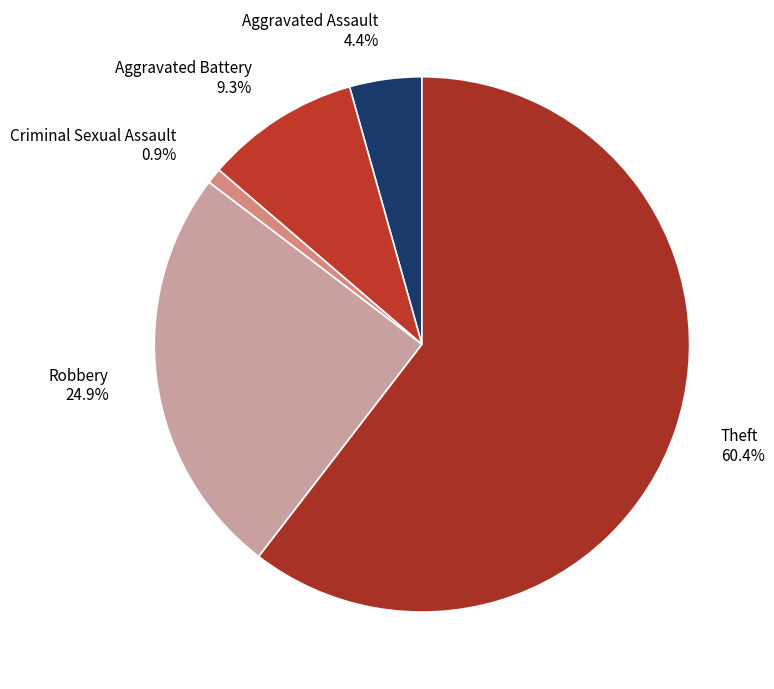

Which category has the smallest portion of the pie?

Criminal Sexual Assault